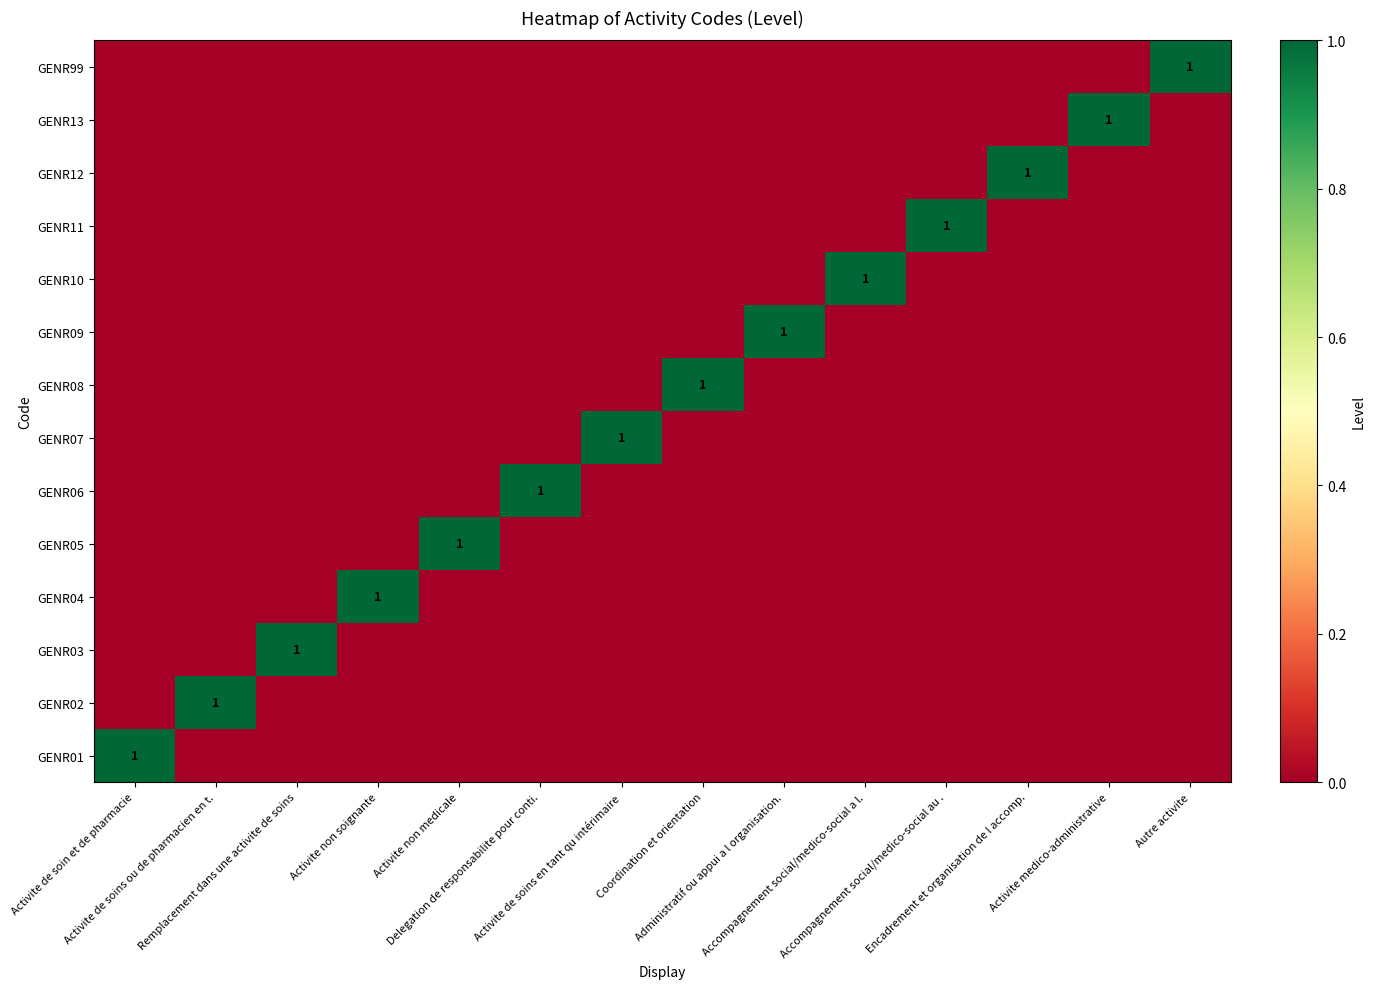

Is it true that GENR09 equals 0 at Activite non medicale?

True